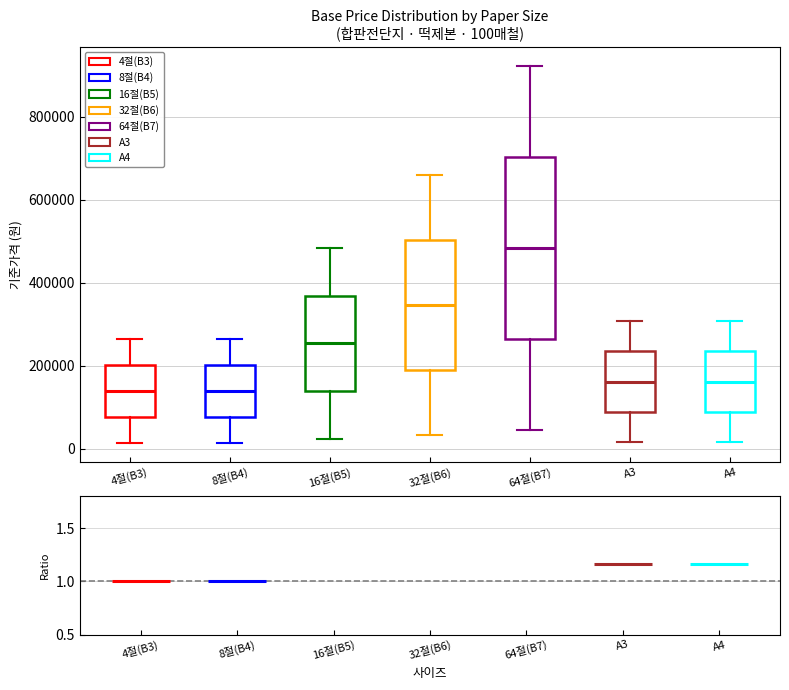

Comparing the boxes themselves (not the whiskers), which one is the tallest?

64절(B7)